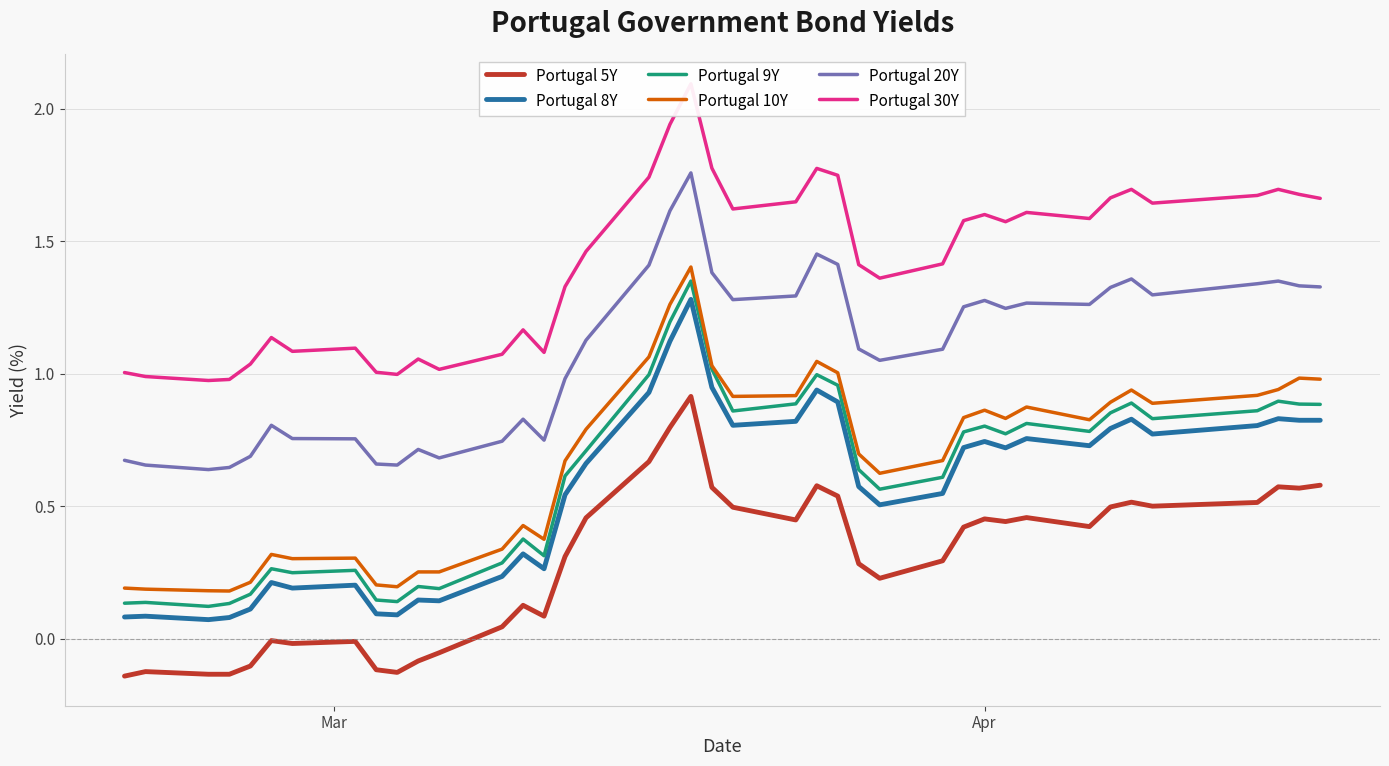

True or false: Portugal 5Y and Portugal 8Y cross at least once.

False